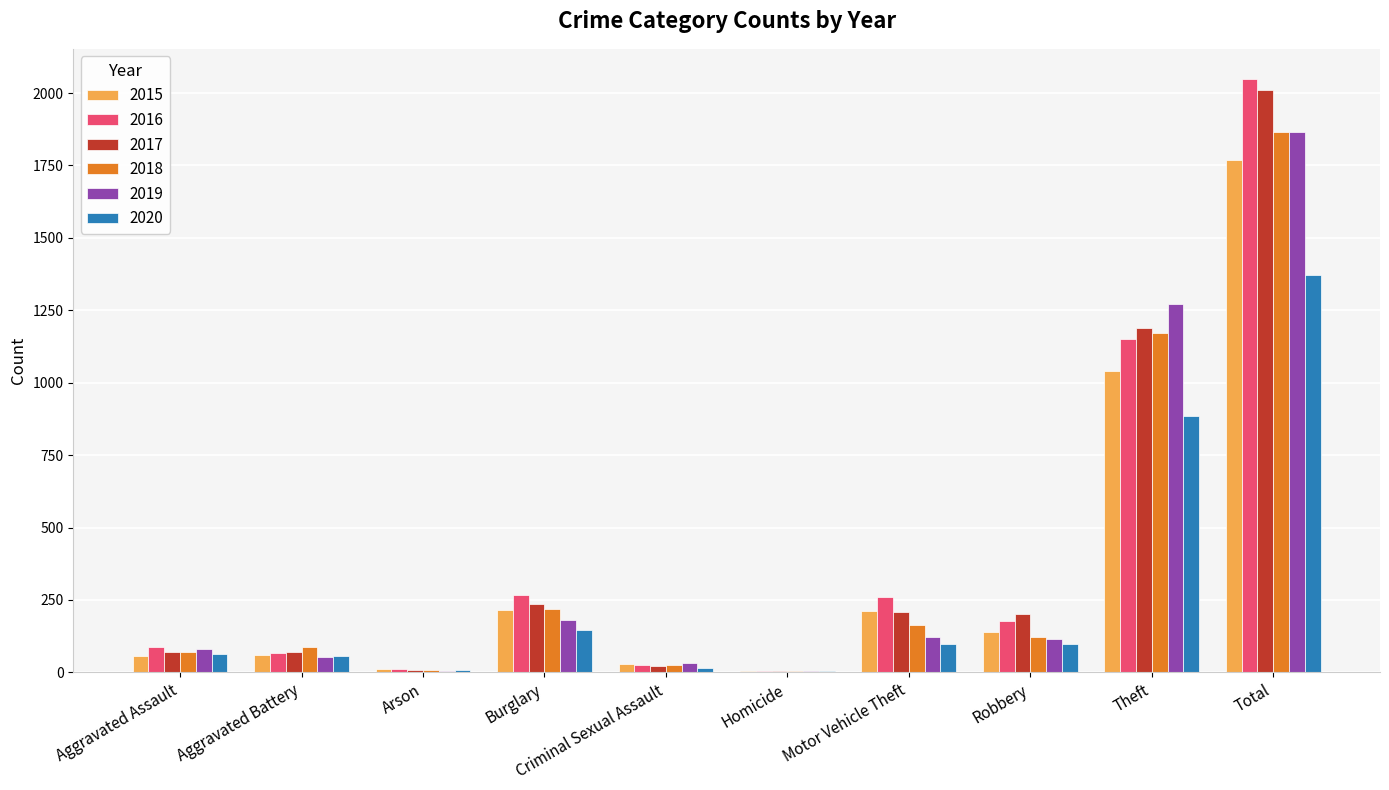

The 2018 series shows 1865 at Total. True or false?

True